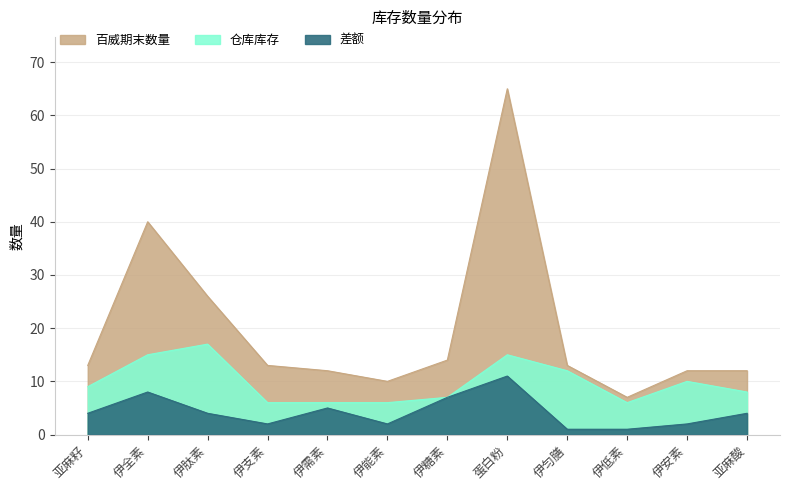

Reading right to left, list all the values displayed in this chart.

百威期末数量: 12	12	7	13	65	14	10	12	13	26	40	13
仓库库存: 8	10	6	12	15	7	6	6	6	17	15	9
差额: 4	2	1	1	11	7	2	5	2	4	8	4